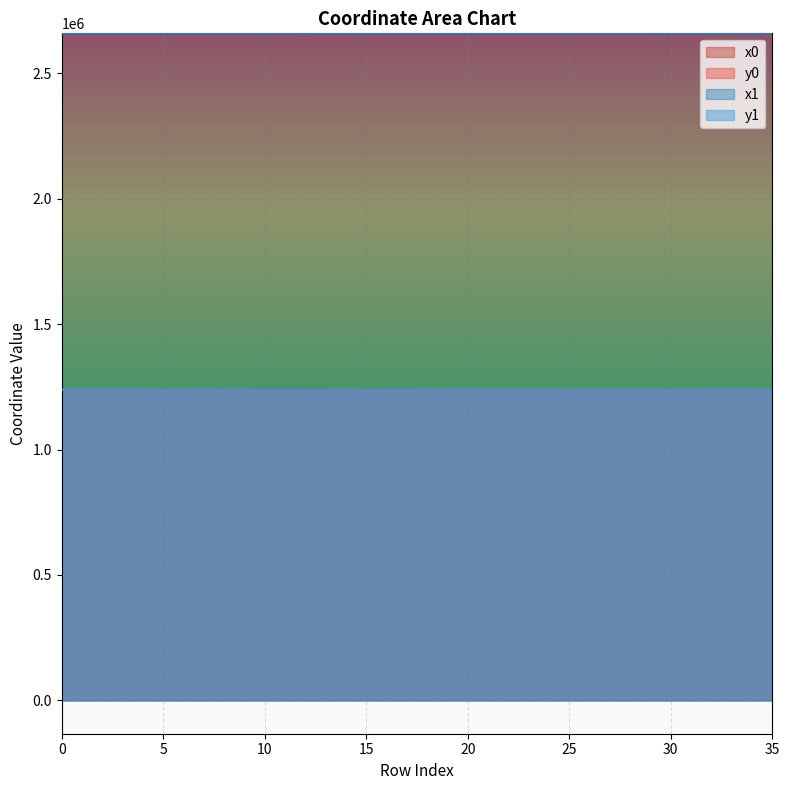

True or false: x1 and x0 cross at least once.

True